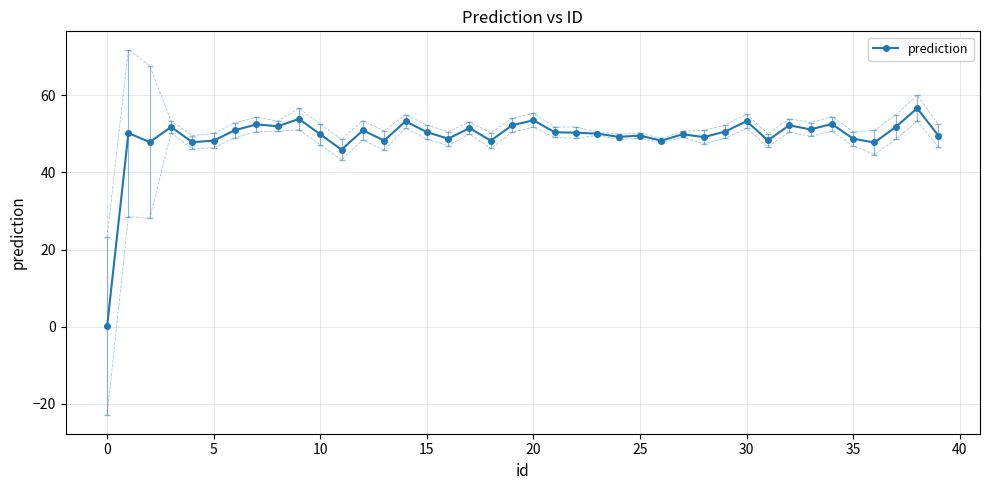

What is the minimum value shown in the chart?

0.1